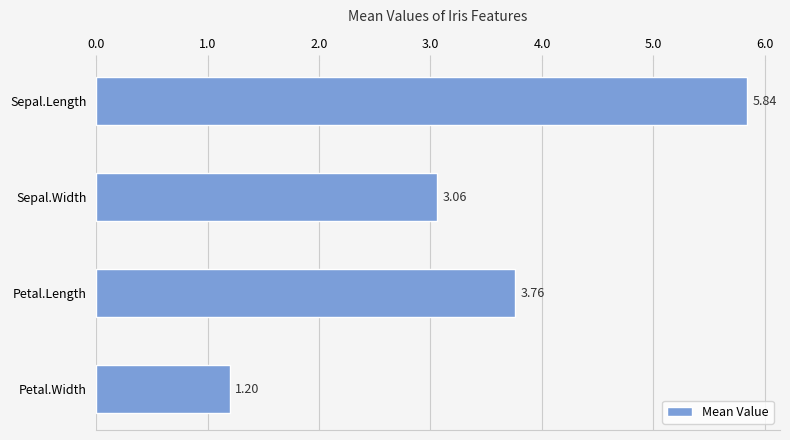

Count the number of values greater than 3.

3